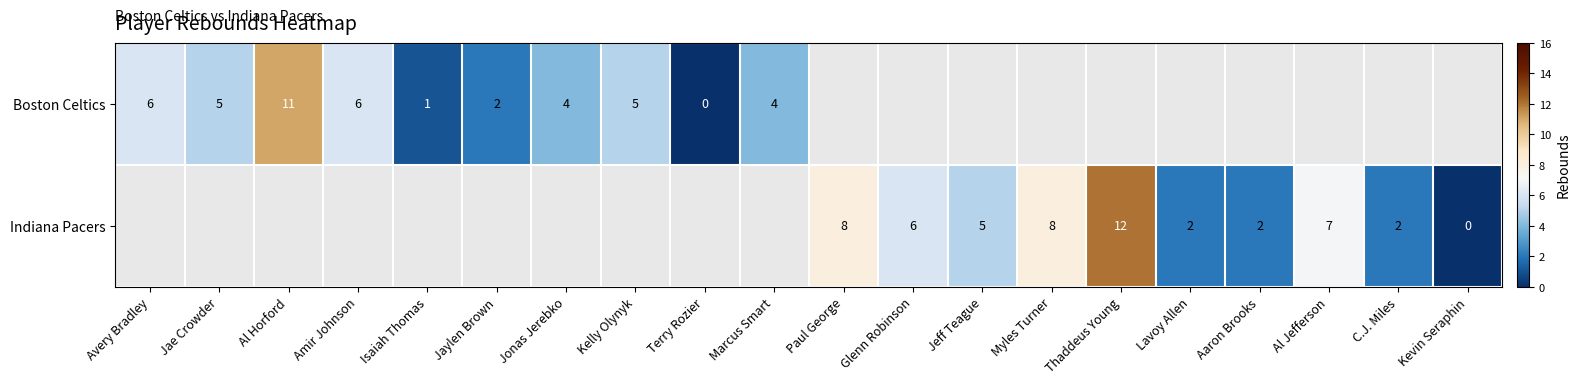

True or false: Boston Celtics has a value of 4 at Jonas Jerebko.

True